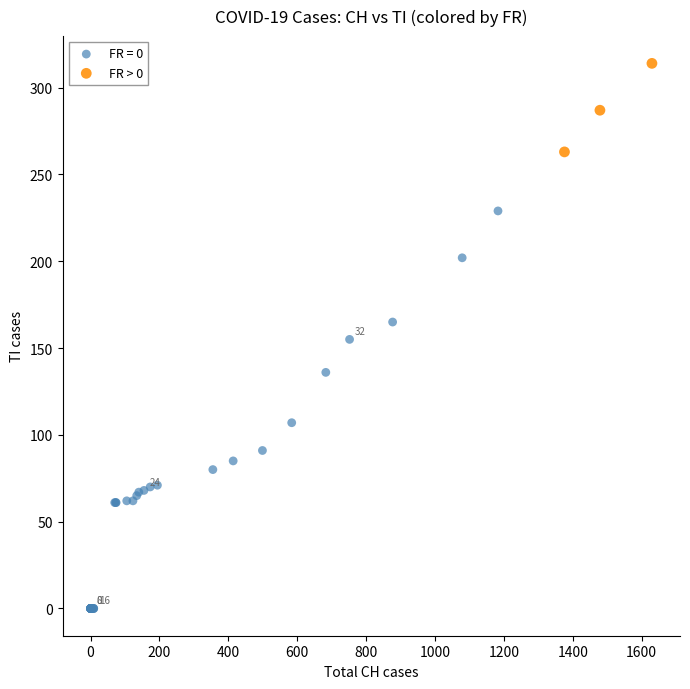

Which series reaches the minimum Y coordinate?

FR = 0